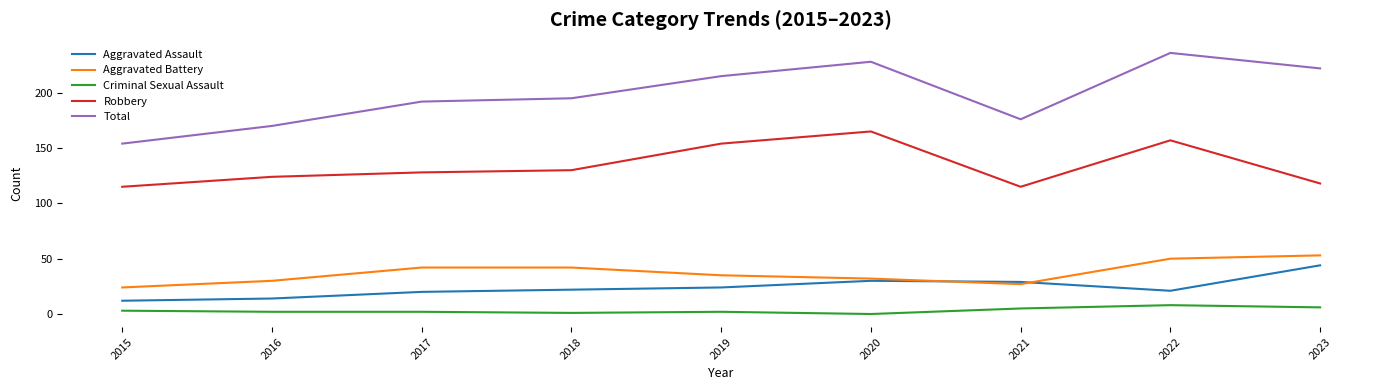

The value of Aggravated Assault at 2018 is 22. True or false?

True